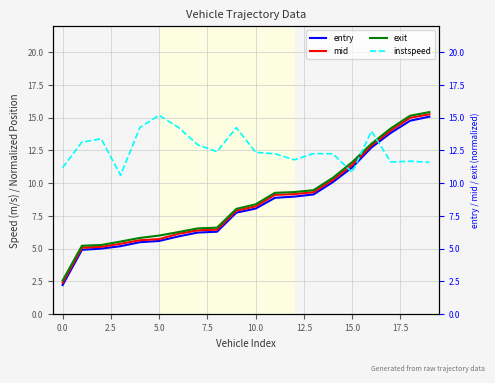

What is the maximum value for exit?

15.4